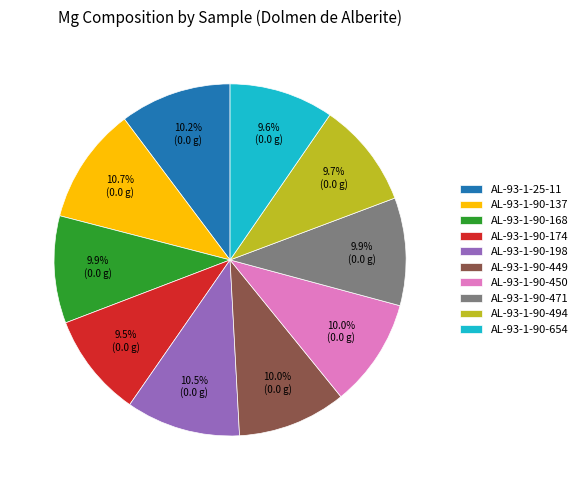

The AL-93-1-25-11 slice represents 1% of the pie. True or false?

False